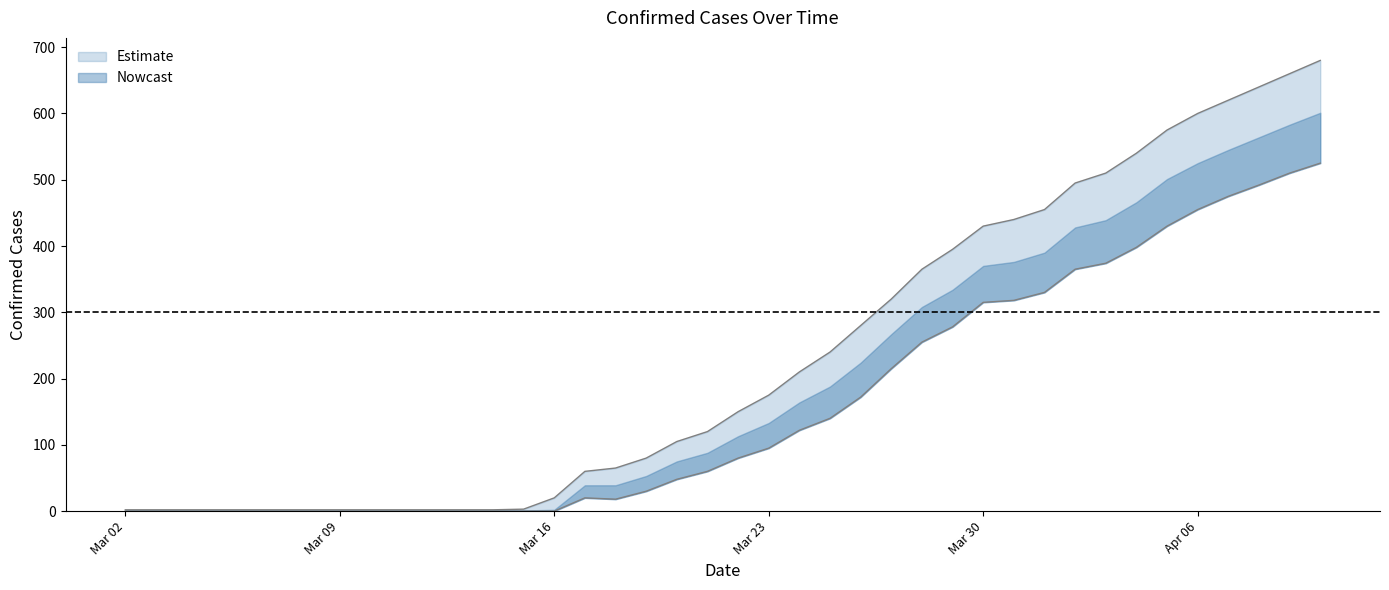

What is the spread (max minus min) of values at 2020-4-7?

145